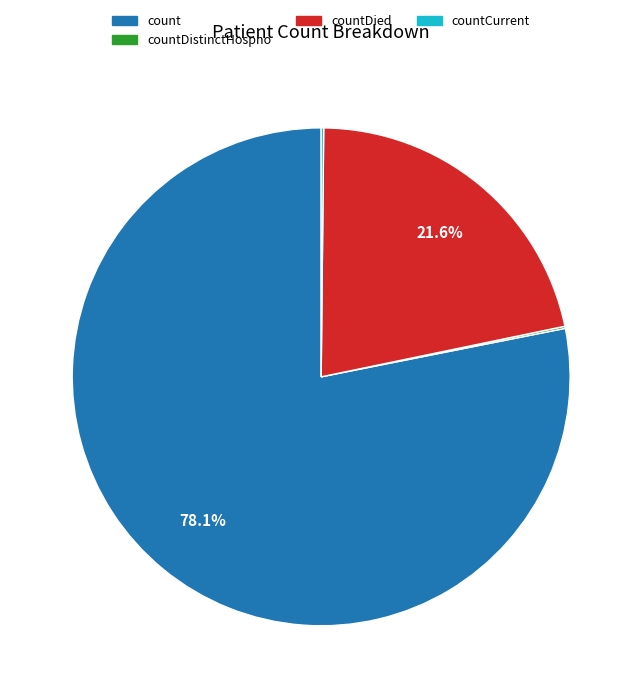

Is there any slice that represents more than half of the pie?

Yes